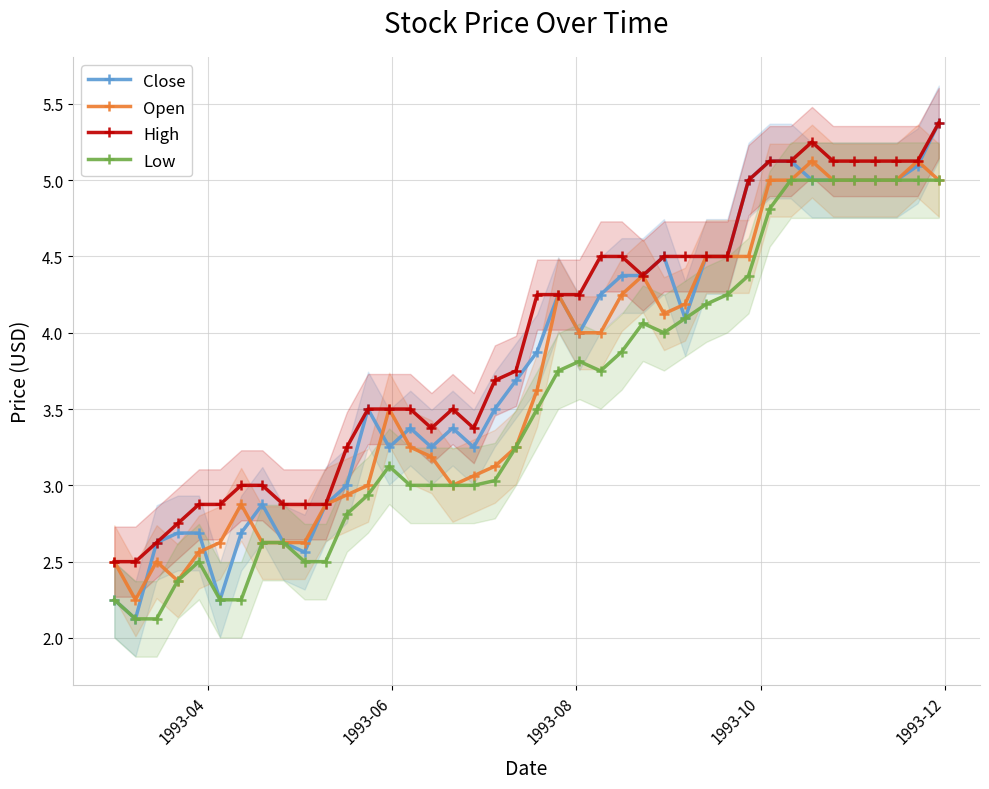

Reading right to left, transcribe all the data shown in this chart.

Close: 5.4	5.1	5.0	5.0	5.0	5.0	5.0	5.1	5.1	5.0	4.5	4.5	4.1	4.5	4.4	4.4	4.2	4.0	4.2	3.9	3.7	3.5	3.2	3.4	3.2	3.4	3.2	3.5	3.0	2.9	2.6	2.6	2.9	2.7	2.2	2.7	2.7	2.6	2.1	2.2
Open: 5.0	5.1	5.0	5.0	5.0	5.0	5.1	5.0	5.0	4.5	4.5	4.5	4.2	4.1	4.4	4.2	4.0	4.0	4.2	3.6	3.2	3.1	3.1	3.0	3.2	3.2	3.5	3.0	2.9	2.9	2.6	2.6	2.6	2.9	2.6	2.6	2.4	2.5	2.2	2.5
High: 5.4	5.1	5.1	5.1	5.1	5.1	5.2	5.1	5.1	5.0	4.5	4.5	4.5	4.5	4.4	4.5	4.5	4.2	4.2	4.2	3.8	3.7	3.4	3.5	3.4	3.5	3.5	3.5	3.2	2.9	2.9	2.9	3.0	3.0	2.9	2.9	2.8	2.6	2.5	2.5
Low: 5.0	5.0	5.0	5.0	5.0	5.0	5.0	5.0	4.8	4.4	4.2	4.2	4.1	4.0	4.1	3.9	3.8	3.8	3.8	3.5	3.2	3.0	3.0	3.0	3.0	3.0	3.1	2.9	2.8	2.5	2.5	2.6	2.6	2.2	2.2	2.5	2.4	2.1	2.1	2.2